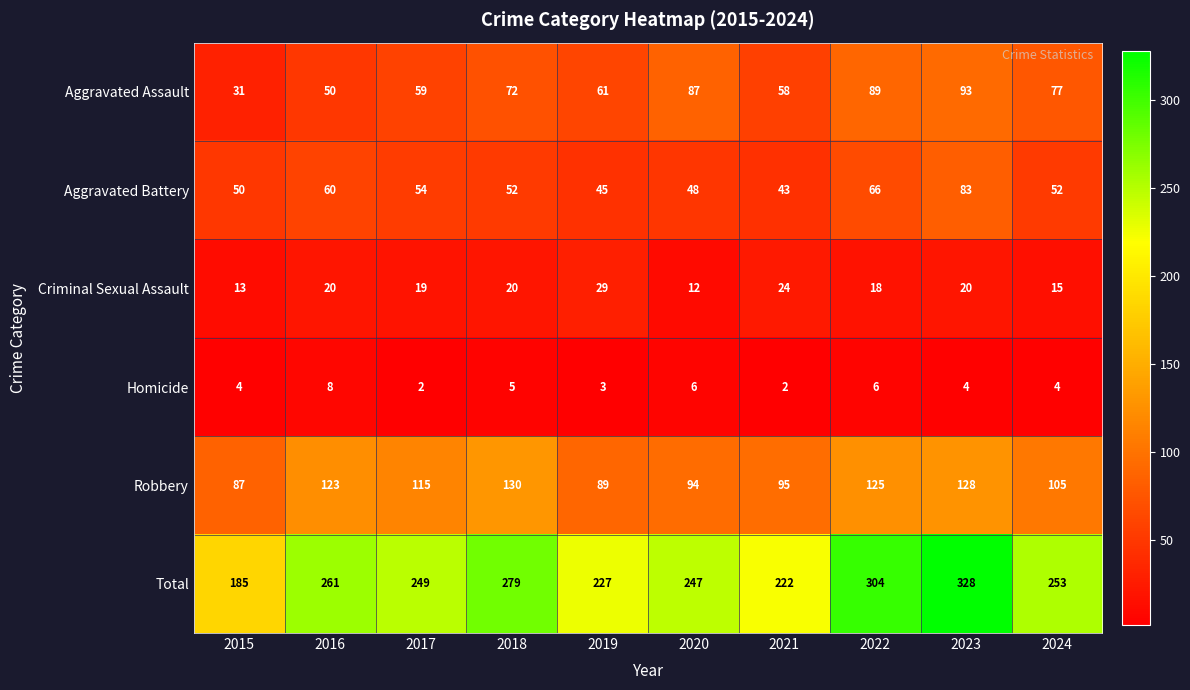

At 2020, list the series in order from largest to smallest.

Total, Robbery, Aggravated Assault, Aggravated Battery, Criminal Sexual Assault, Homicide